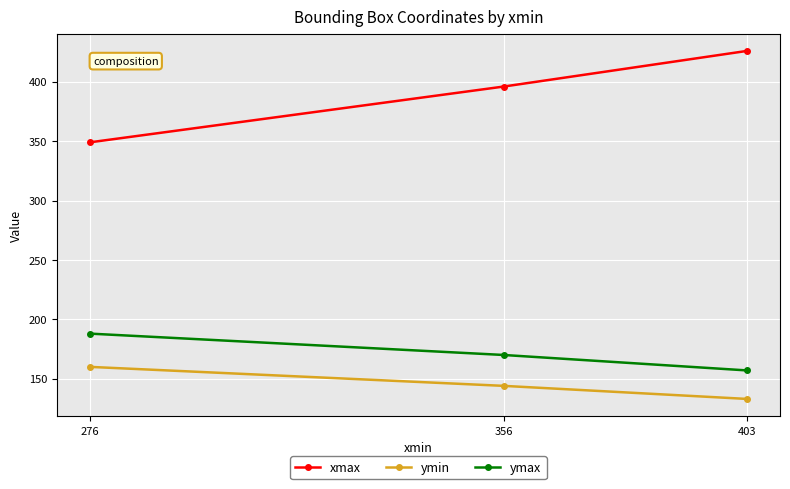

Is it true that ymax equals 80 at 356?

False